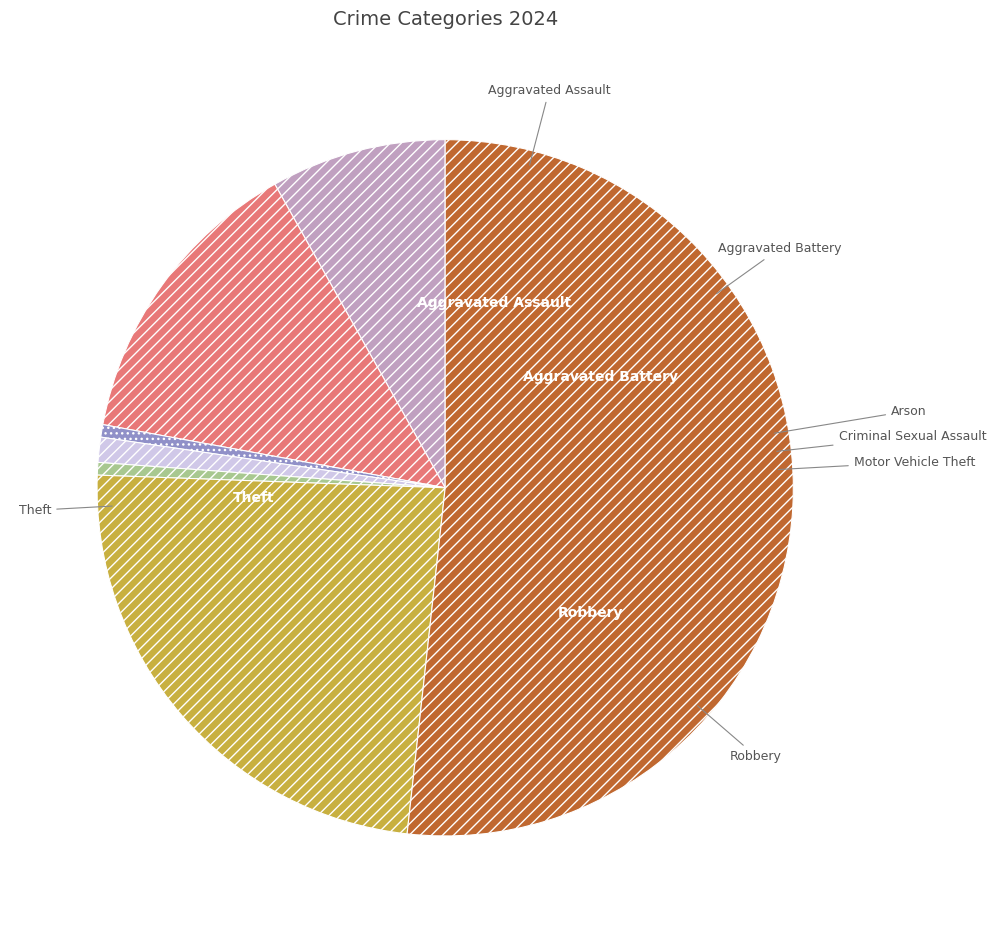

Is it true that Aggravated Battery is 28% of the pie?

False